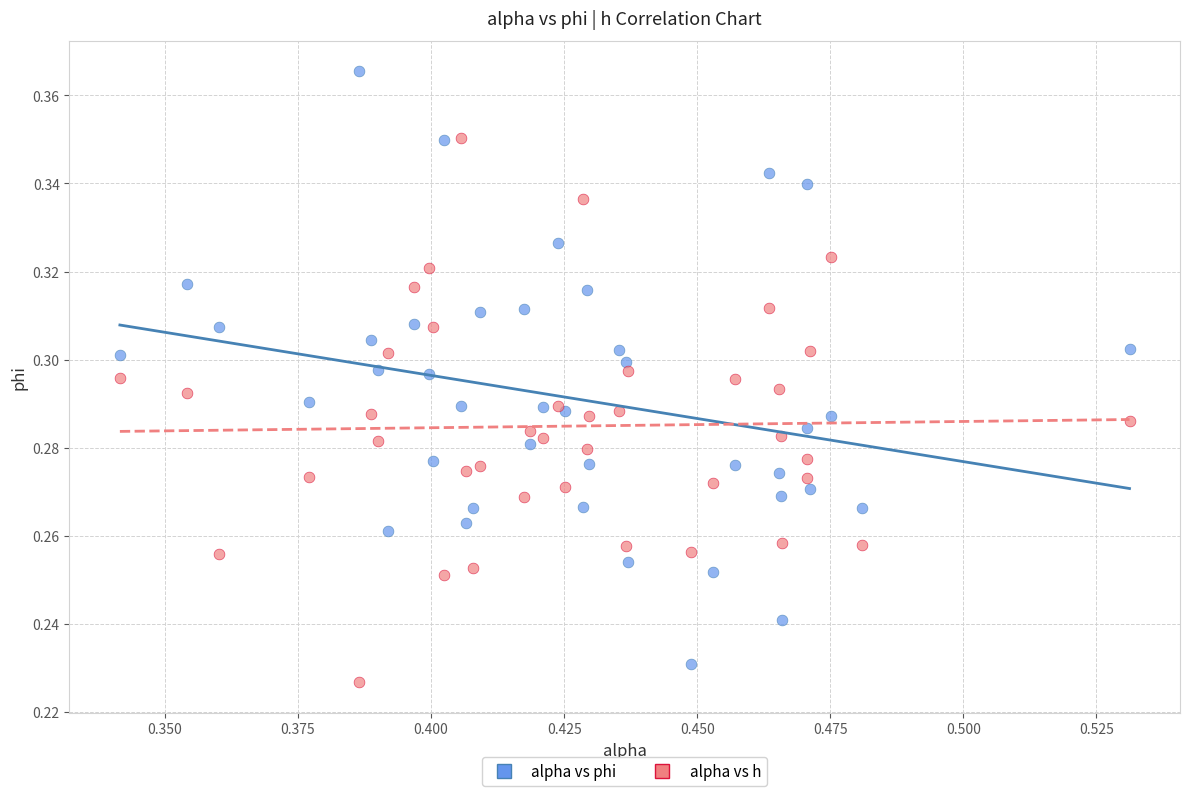

Which series contains the highest Y value?

alpha vs phi